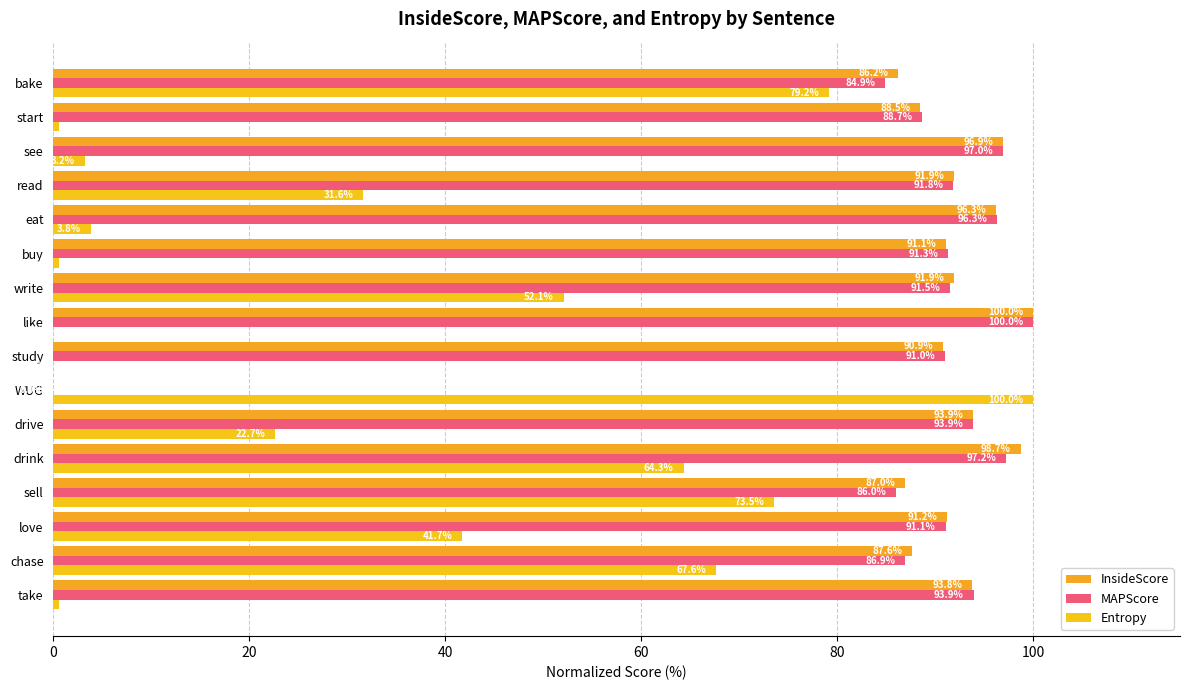

What is the value of the InsideScore bar at the 13th from the left?

91.9